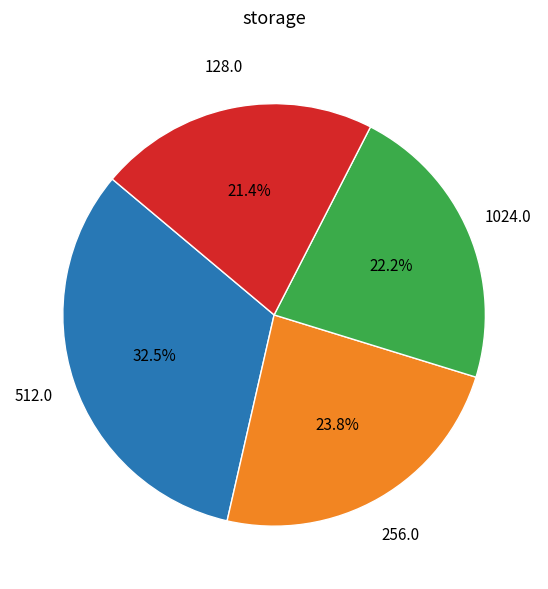

Is there any slice that represents more than half of the pie?

No